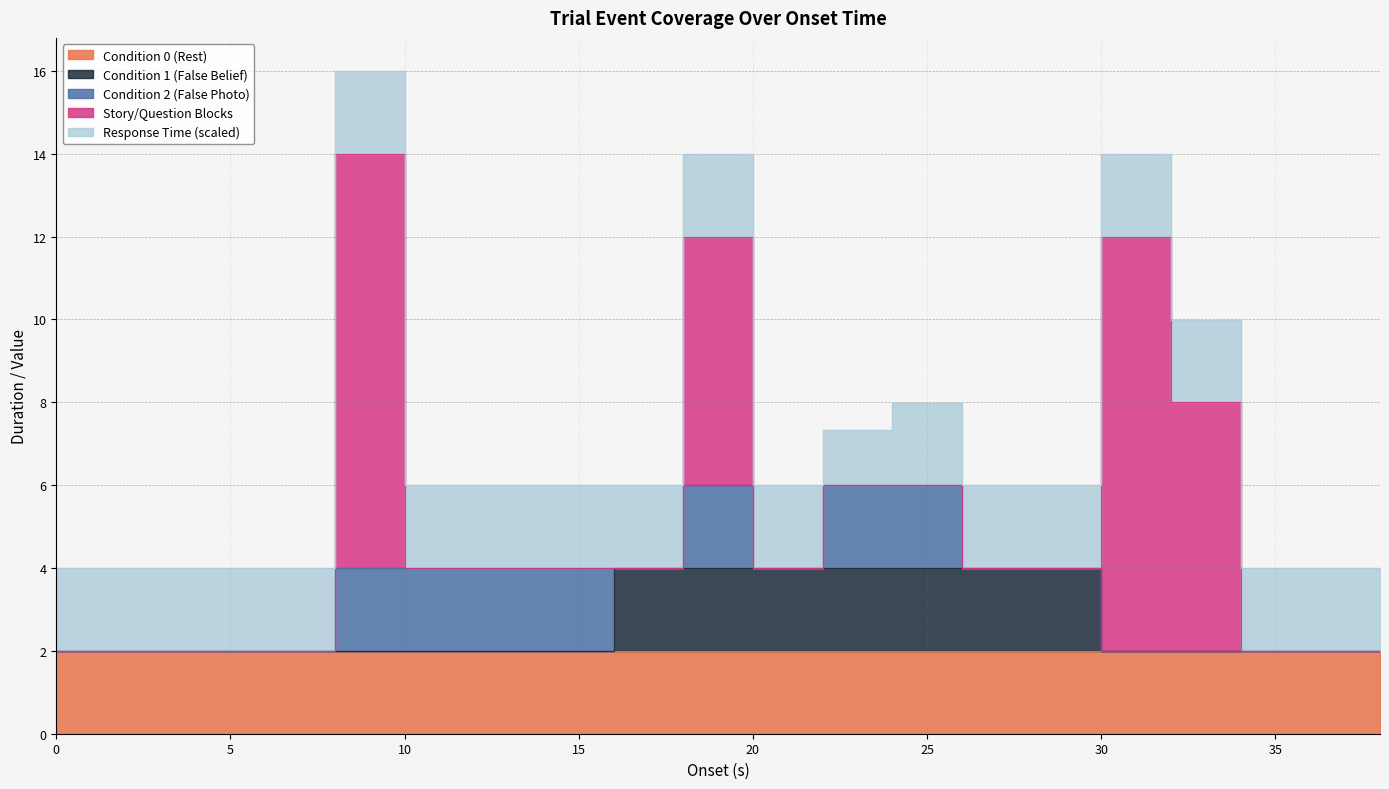

What is the spread (max minus min) of values at 24.0?

2.0